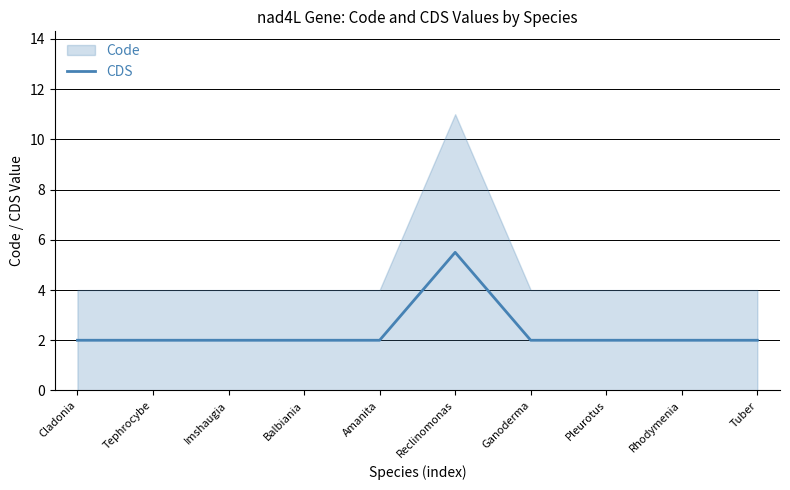

What is the highest value of the CDS series?

5.5